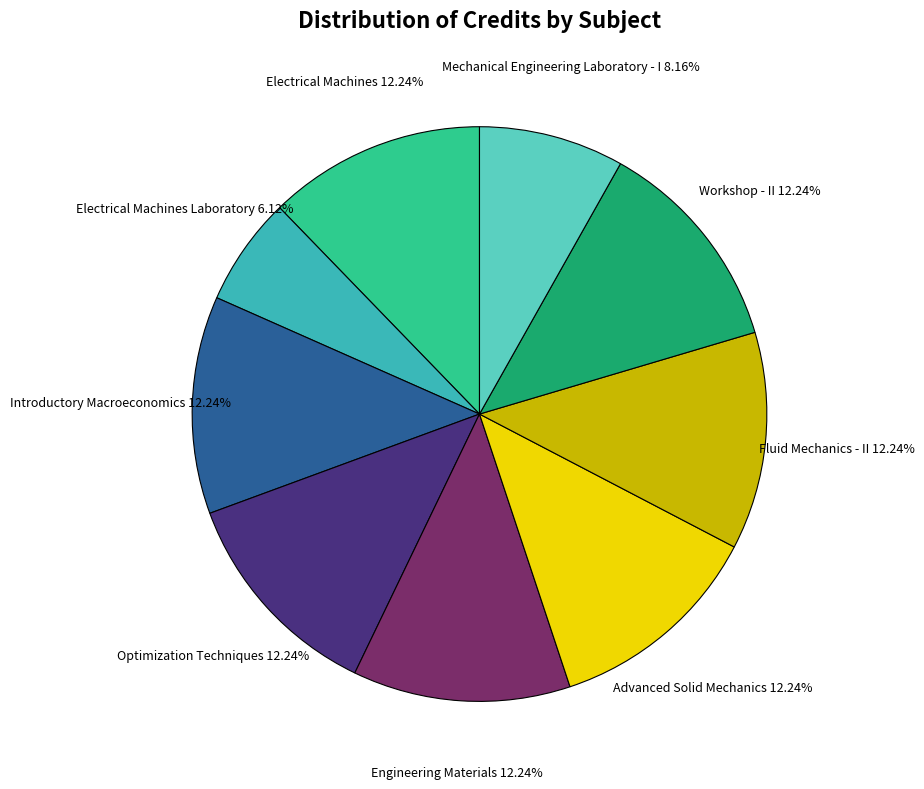

What is the smallest slice in the pie chart?

Electrical Machines Laboratory